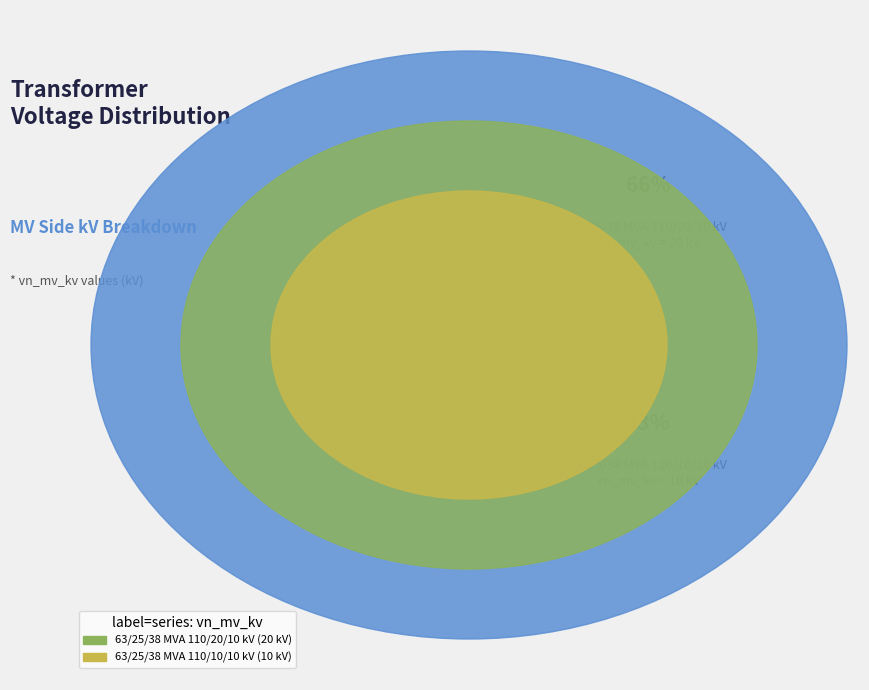

To the nearest percent, what is the combined percentage of 63/25/38 MVA 110/10/10 kV and 63/25/38 MVA 110/20/10 kV?

100%